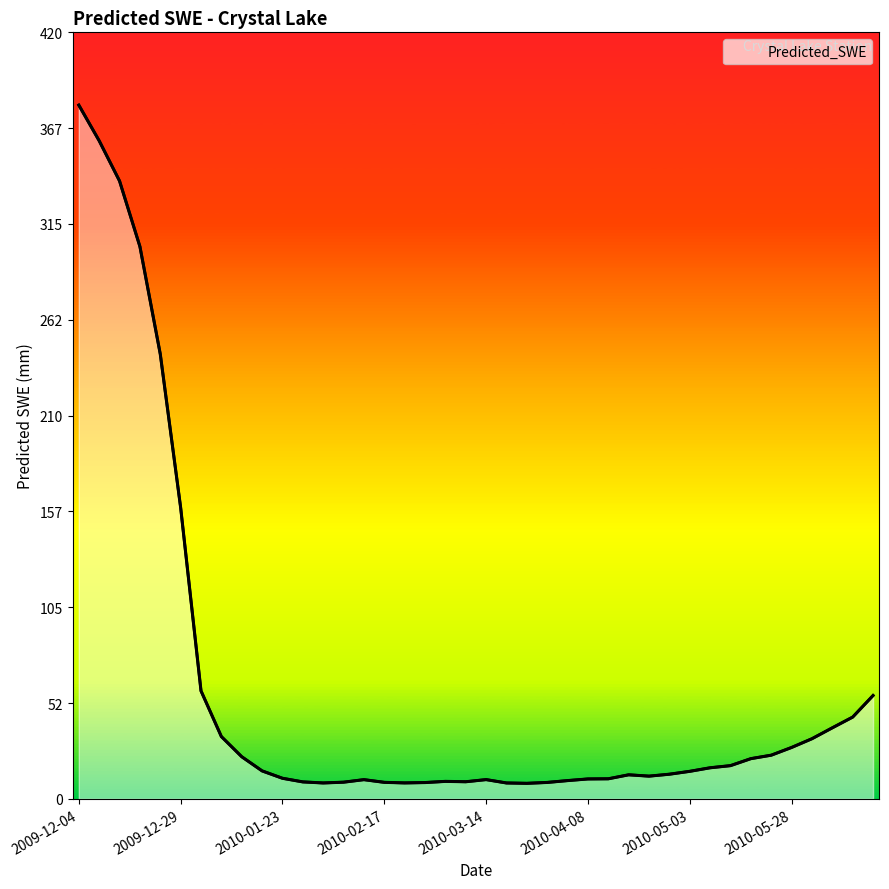

What is the difference between the maximum and minimum values?

371.6